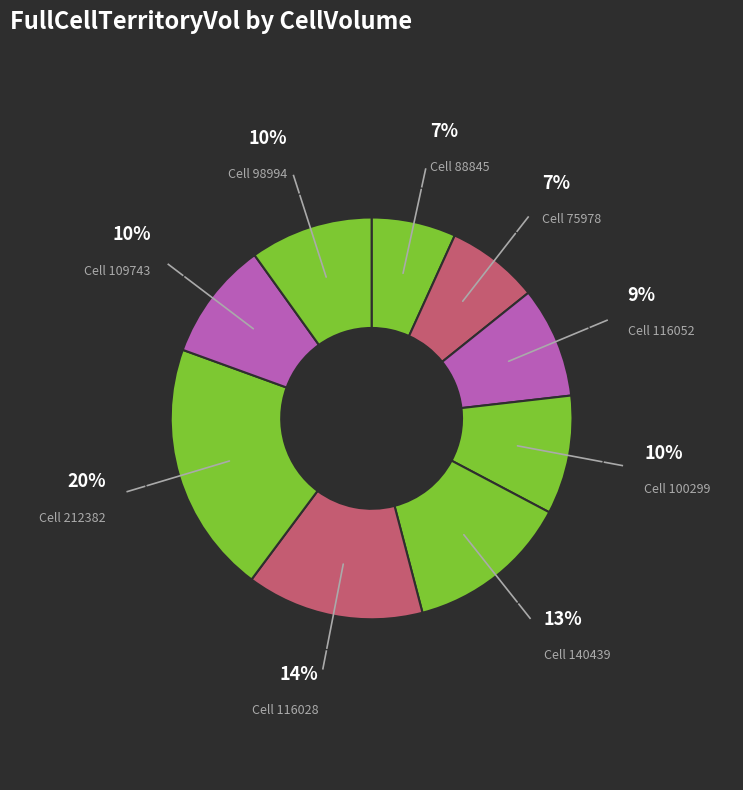

Count the number of slices in the pie.

9